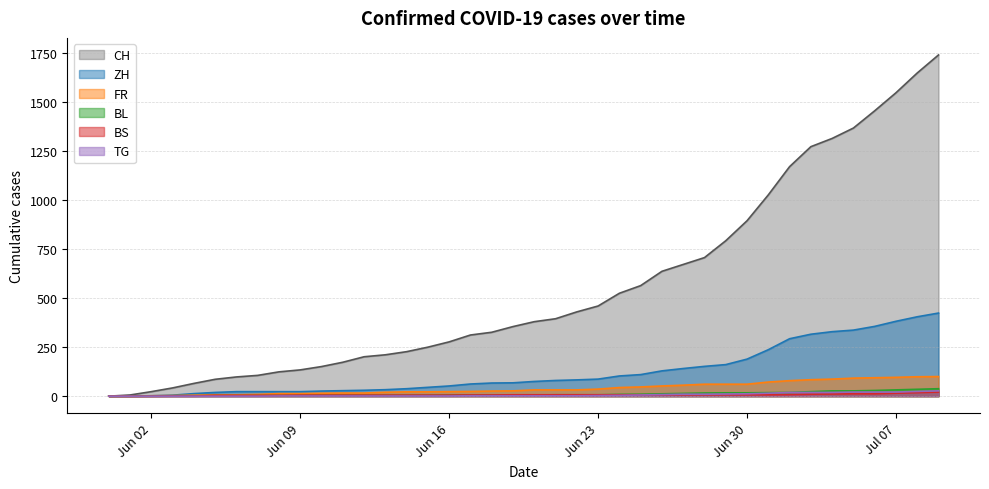

True or false: BS has a value of 3 at 2020-06-15.

False